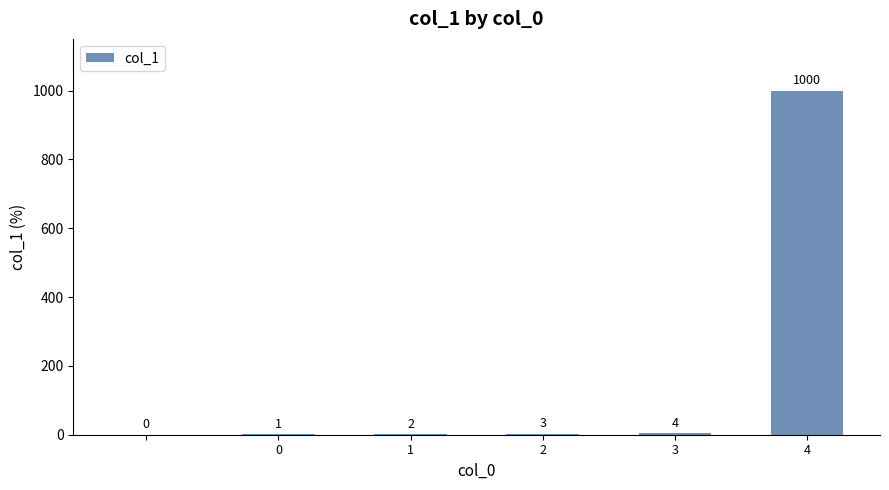

What is the maximum value shown in the chart?

1000